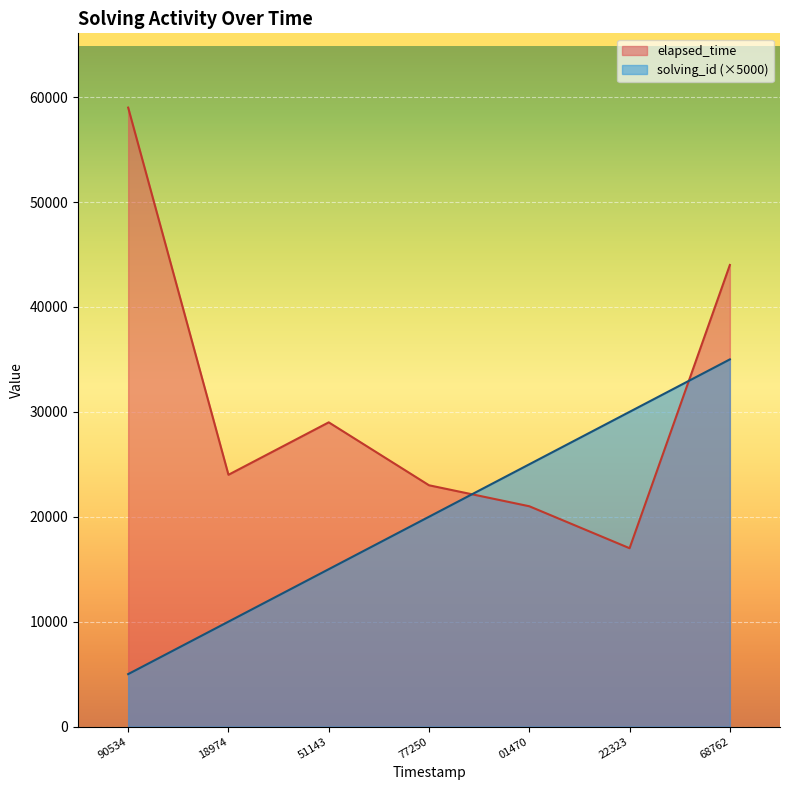

Reading right to left, extract all data points from this chart.

solving_id: 35000	30000	25000	20000	15000	10000	5000
elapsed_time: 44000	17000	21000	23000	29000	24000	59000